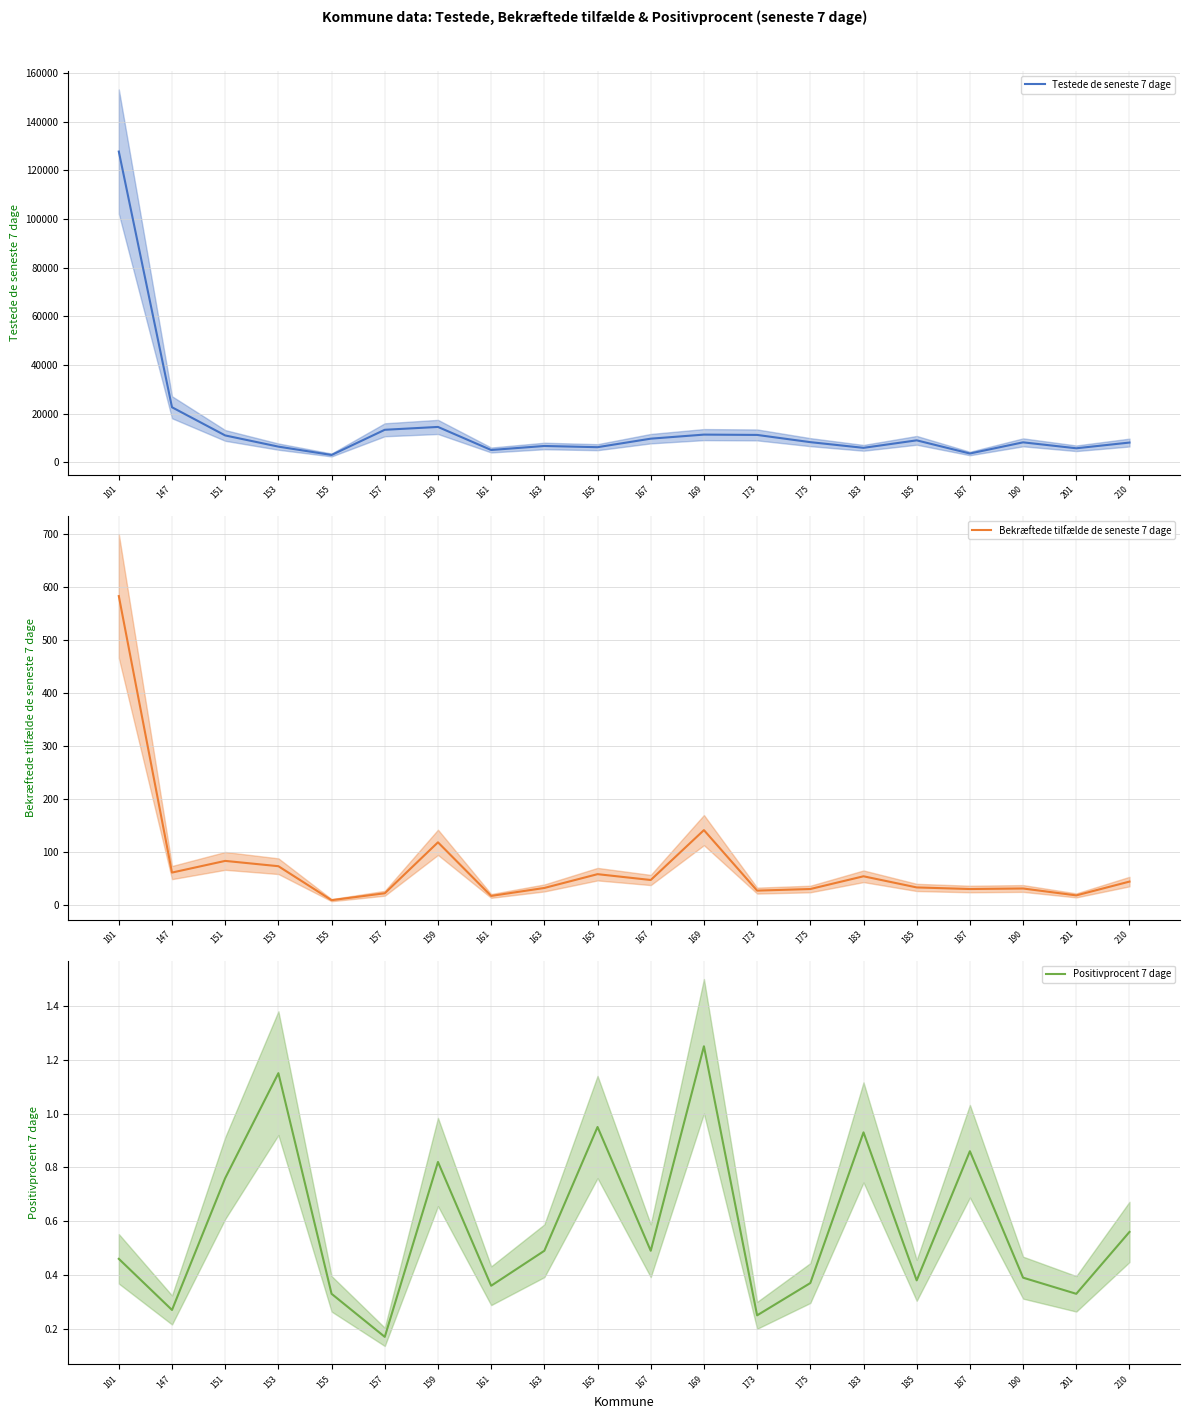

Between 169 and 210, which series saw the biggest shift?

Testede de seneste 7 dage